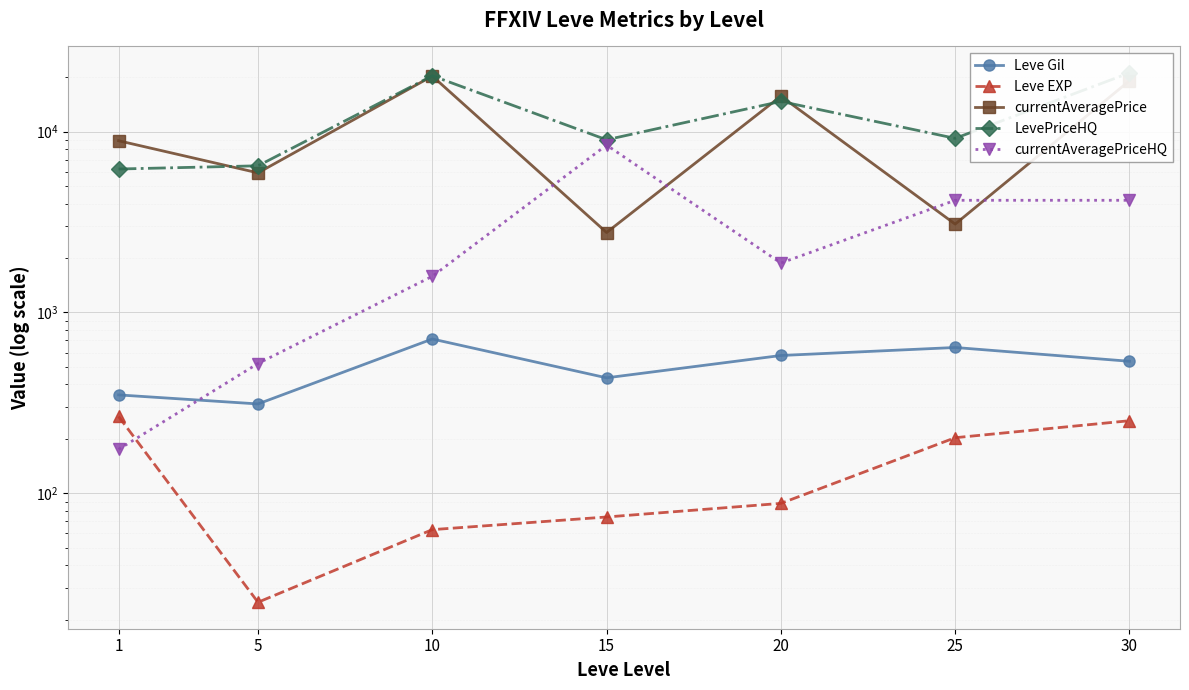

In Leve EXP, how many points are lower than both neighbors (excluding endpoints)?

1